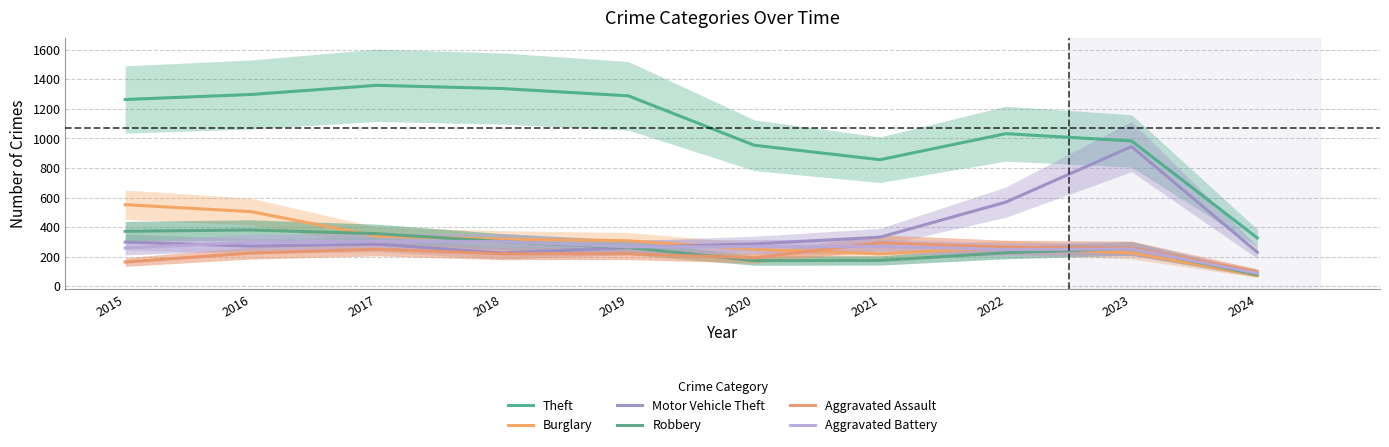

What is the average value of the Aggravated Battery series?

256